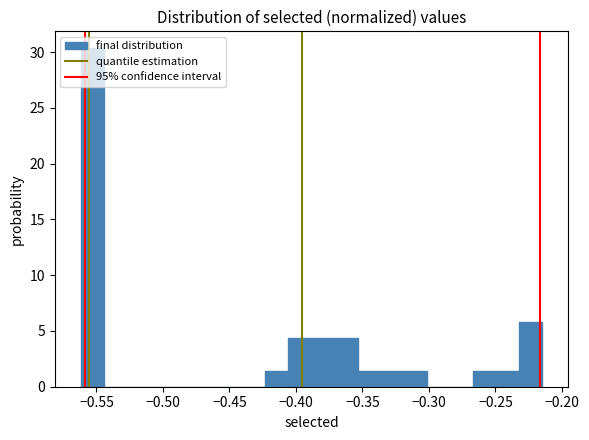

Read against the x-axis, roughly where is the centre of the tallest bar?

-0.555